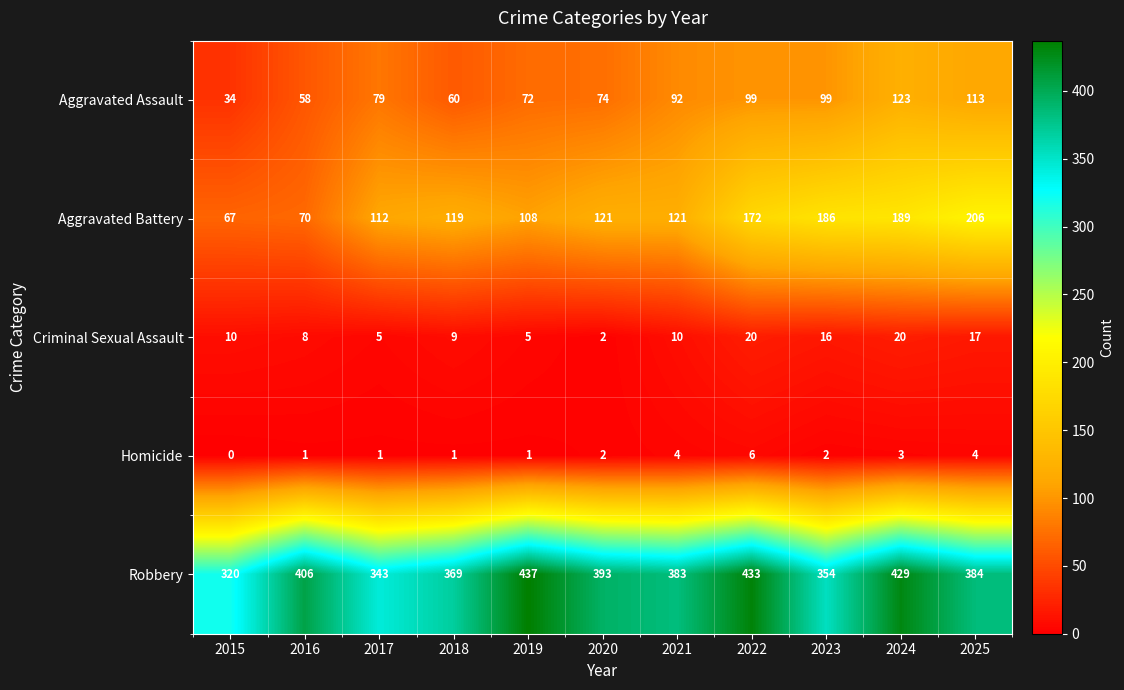

The Aggravated Battery series shows 30 at 2015. True or false?

False